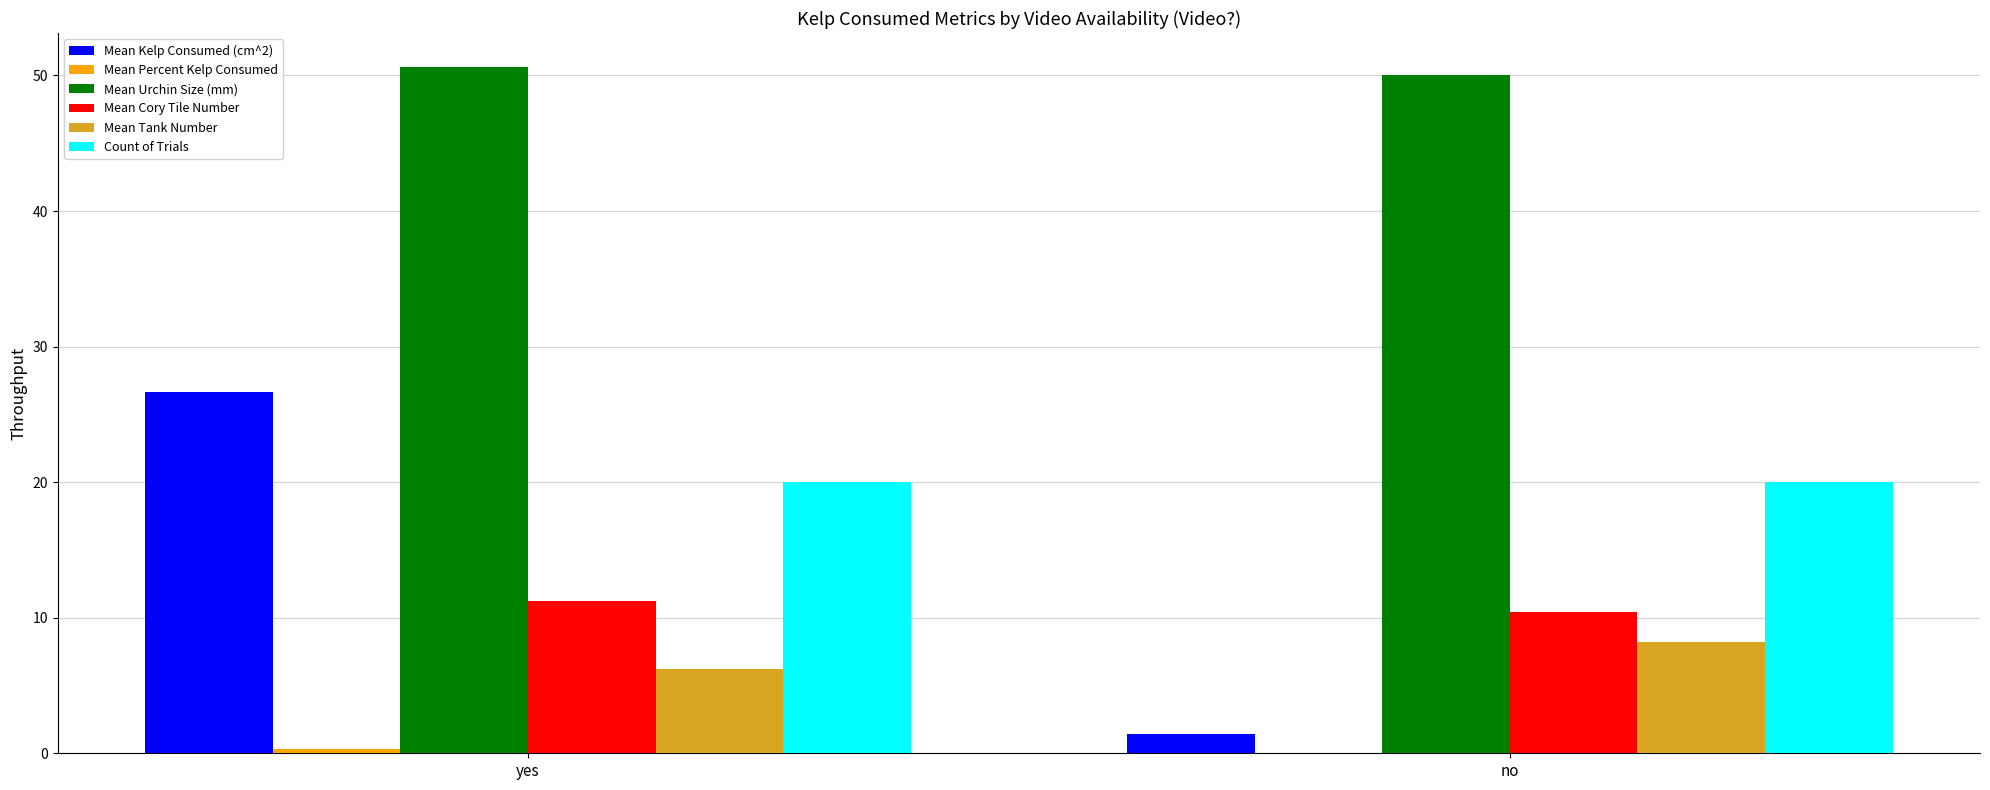

What is the sum of the Mean Tank Number values at no and yes?

14.4